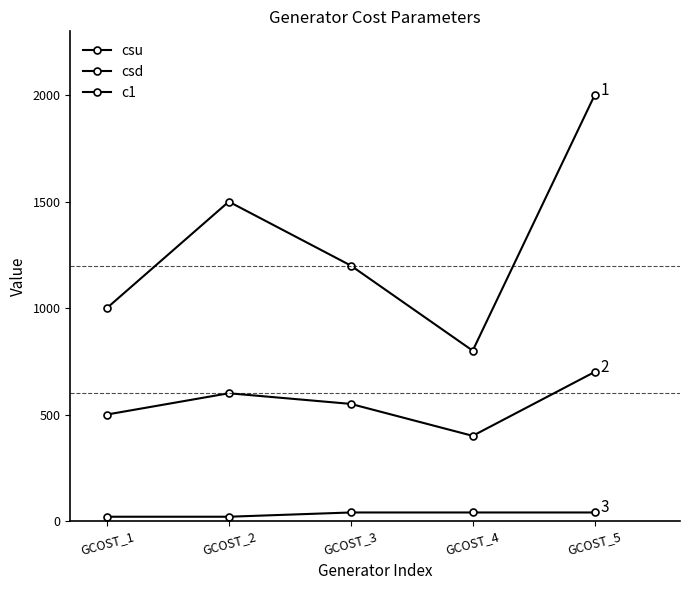

Is this an area chart (filled region under the line)?

No